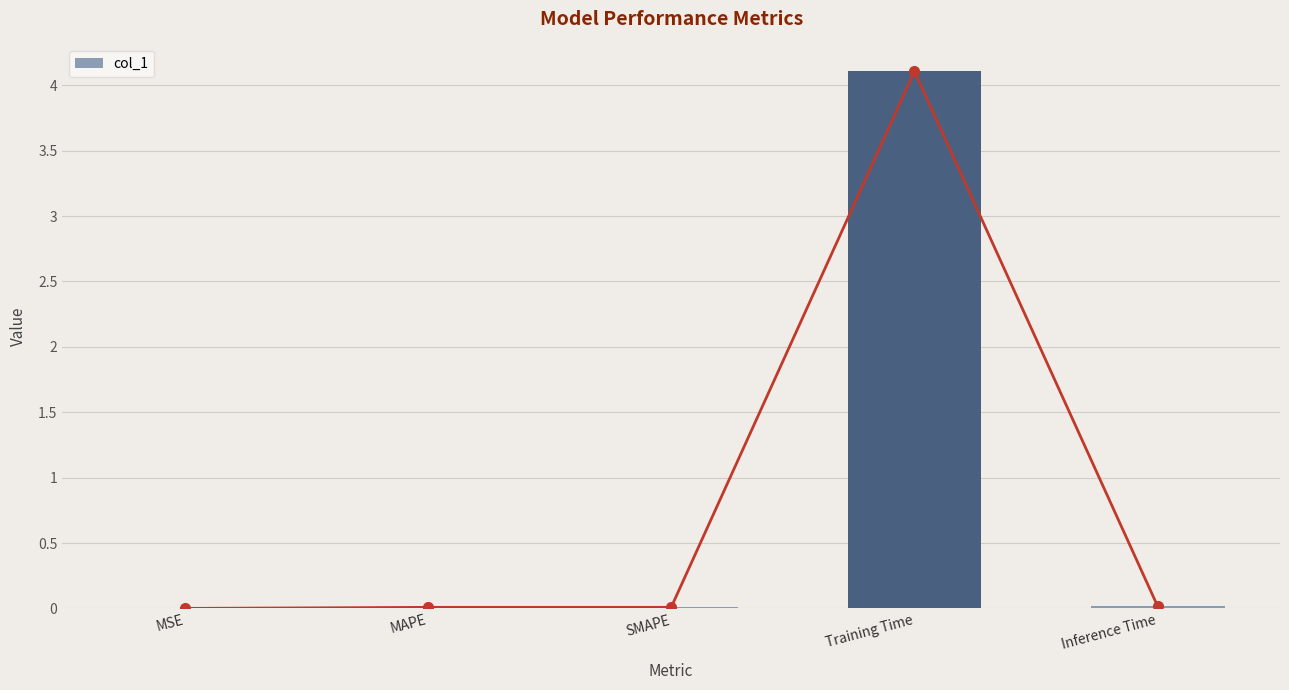

What is the label of the 4th bar from the left?

Training Time